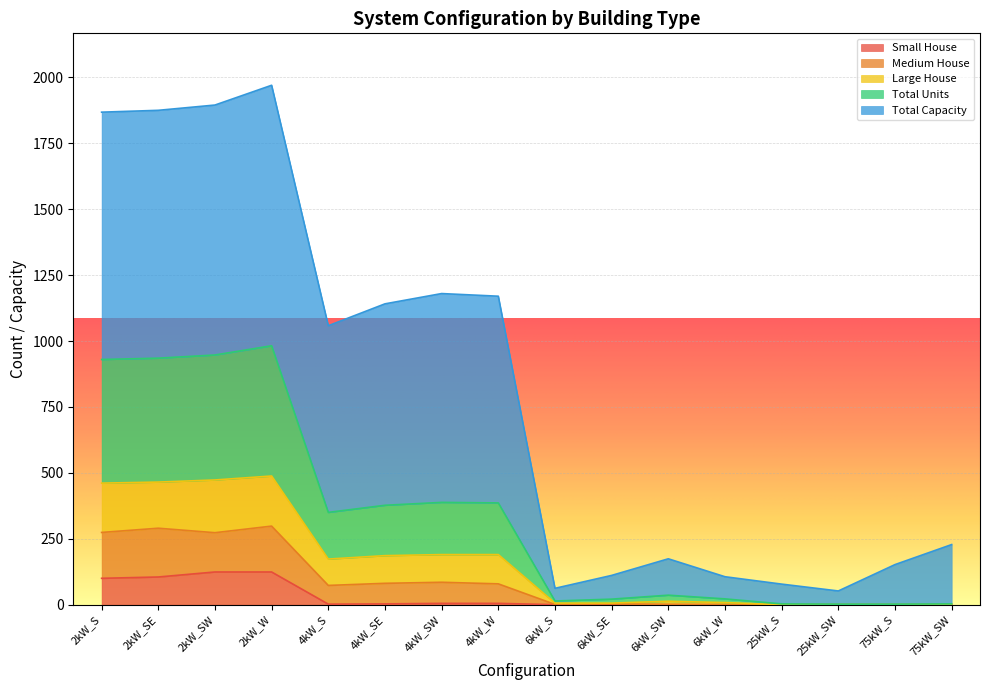

What is the highest value of the Small House series?

124